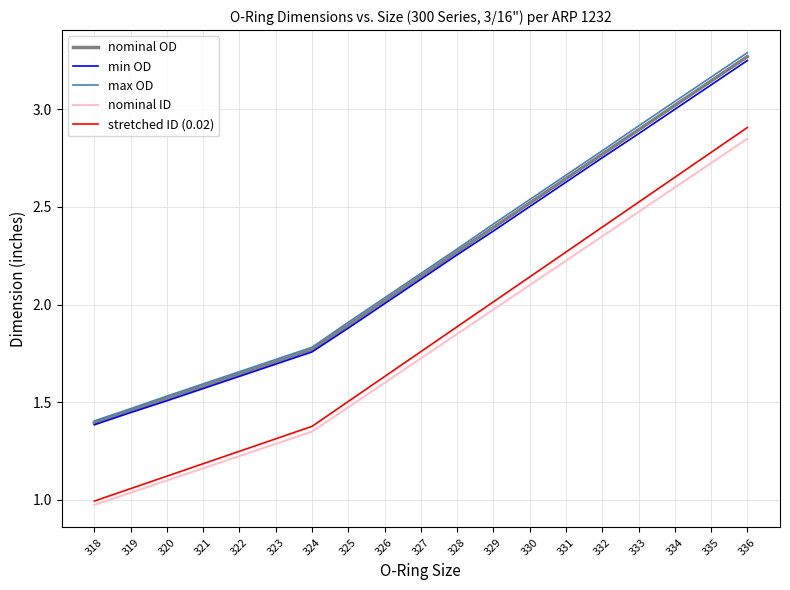

The value of min OD at 327 is 2.1. True or false?

True